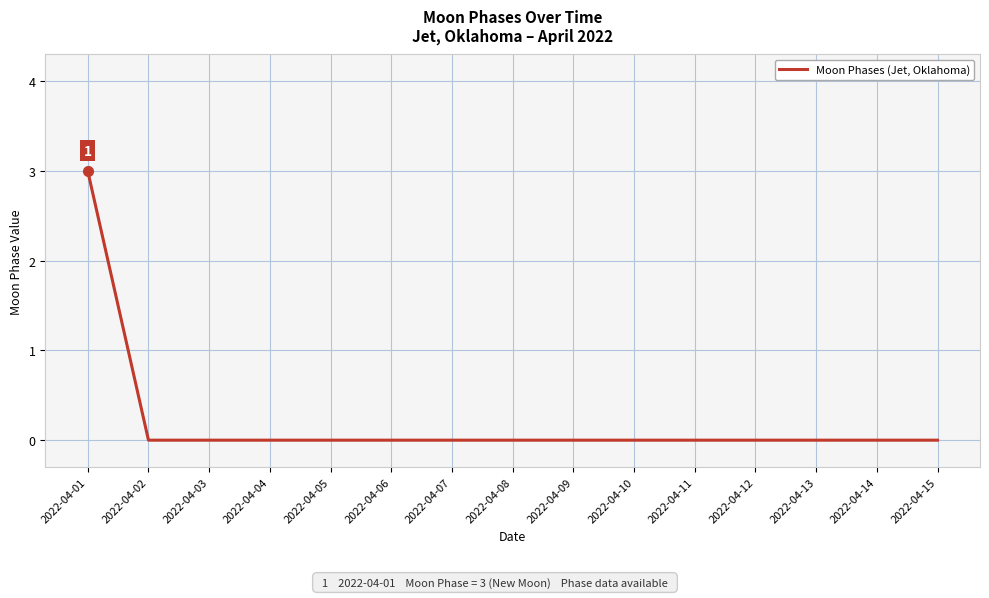

Count the values in the range 0 to 1.

14